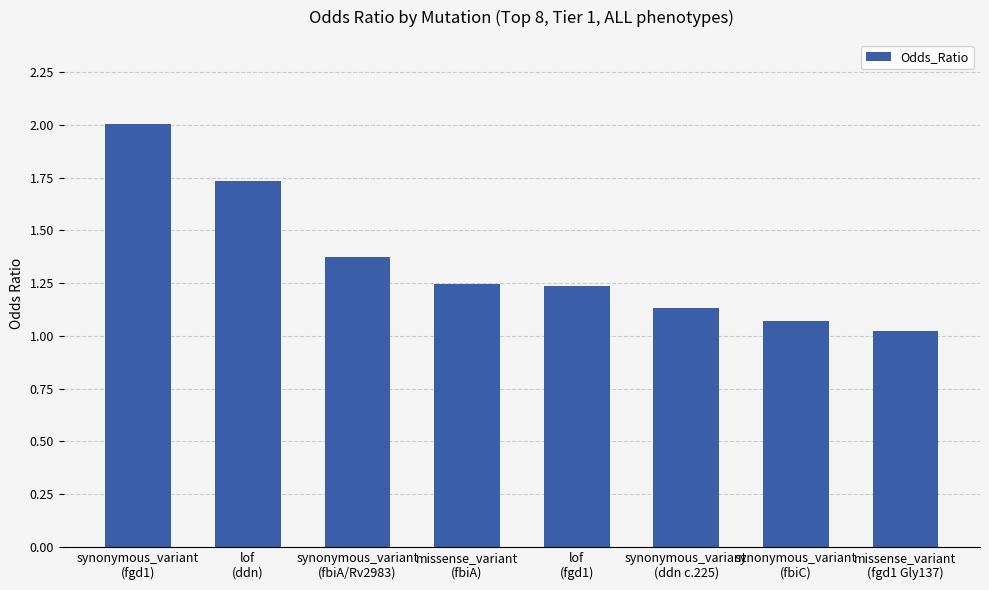

The value at synonymous_variant
(fgd1) is 2.0. True or false?

True